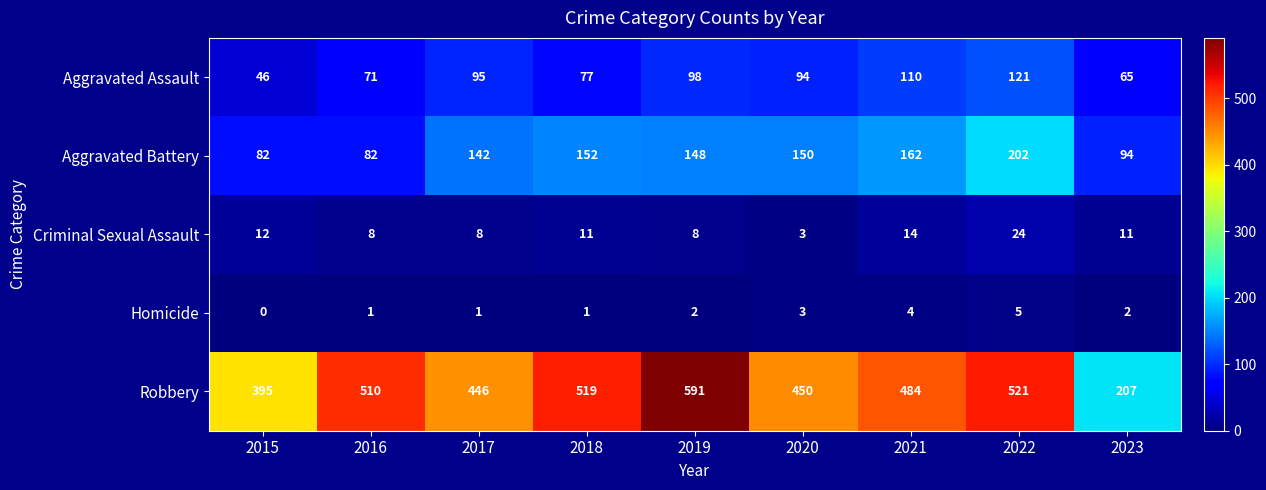

Which series has the widest spread of values?

Robbery